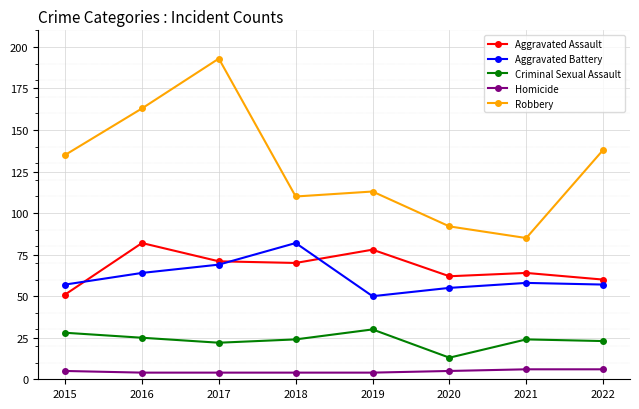

Reading left to right, transcribe all the data shown in this chart.

Aggravated Assault: 2015=51	2016=82	2017=71	2018=70	2019=78	2020=62	2021=64	2022=60
Aggravated Battery: 2015=57	2016=64	2017=69	2018=82	2019=50	2020=55	2021=58	2022=57
Criminal Sexual Assault: 2015=28	2016=25	2017=22	2018=24	2019=30	2020=13	2021=24	2022=23
Homicide: 2015=5	2016=4	2017=4	2018=4	2019=4	2020=5	2021=6	2022=6
Robbery: 2015=135	2016=163	2017=193	2018=110	2019=113	2020=92	2021=85	2022=138